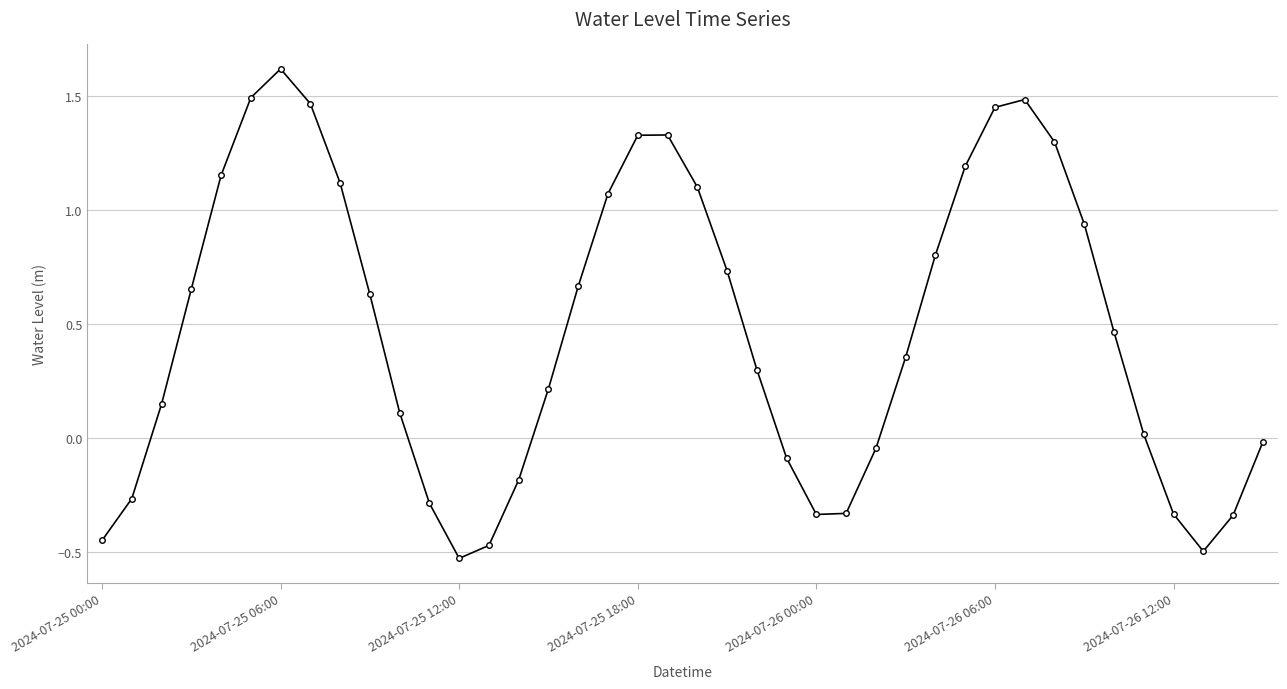

What is the difference between the second highest and minimum values?

2.0